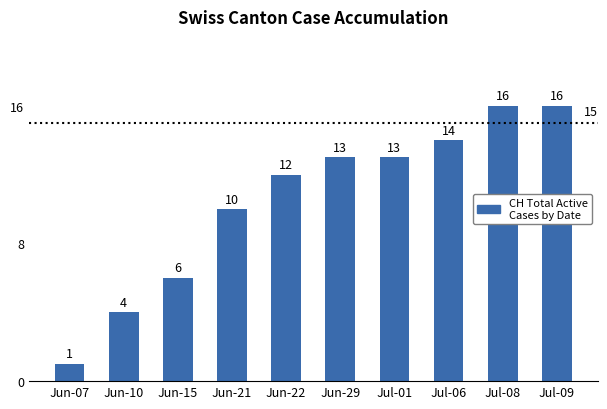

How many bars are there in total?

10